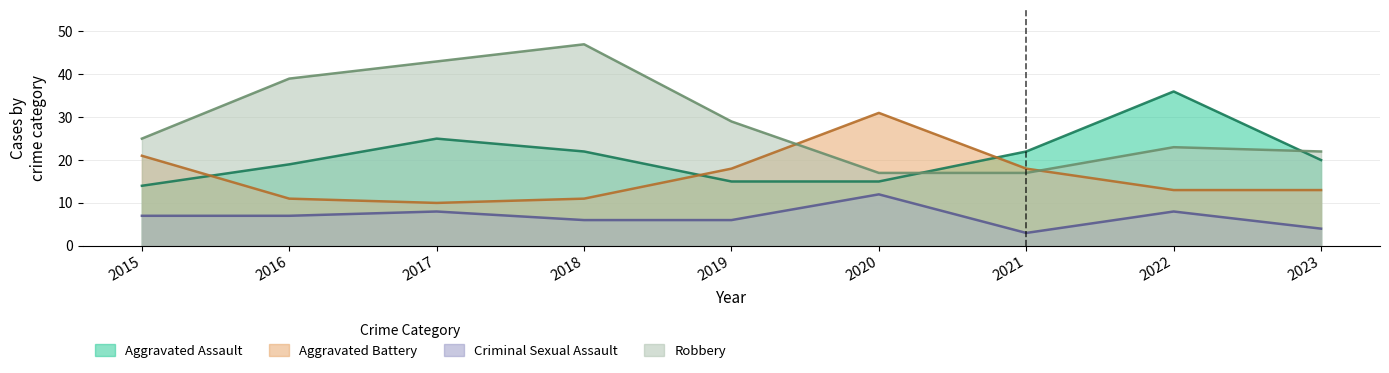

Reading right to left, what are all the values shown in this chart?

Aggravated Assault: 2023=20	2022=36	2021=22	2020=15	2019=15	2018=22	2017=25	2016=19	2015=14
Aggravated Battery: 2023=13	2022=13	2021=18	2020=31	2019=18	2018=11	2017=10	2016=11	2015=21
Criminal Sexual Assault: 2023=4	2022=8	2021=3	2020=12	2019=6	2018=6	2017=8	2016=7	2015=7
Robbery: 2023=22	2022=23	2021=17	2020=17	2019=29	2018=47	2017=43	2016=39	2015=25